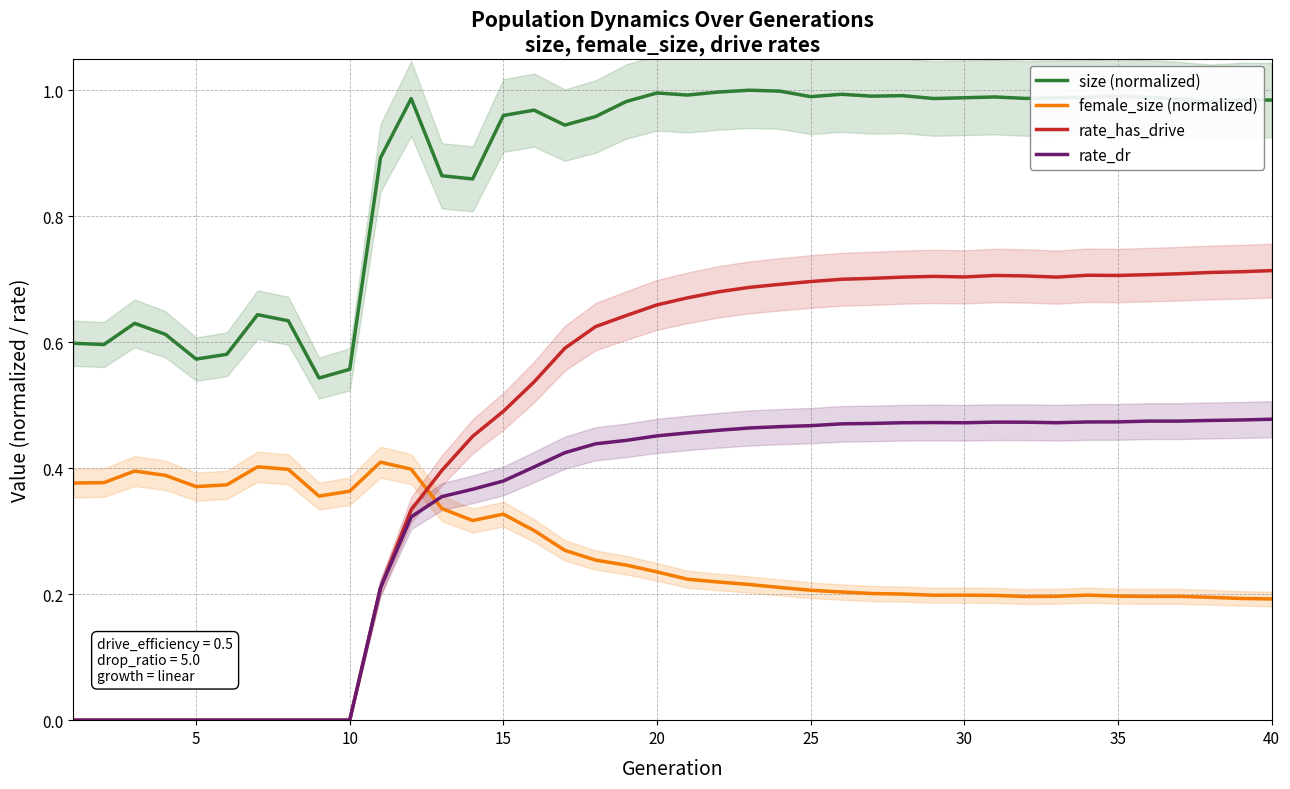

True or false: female_size (normalized) and size (normalized) intersect in this chart.

False